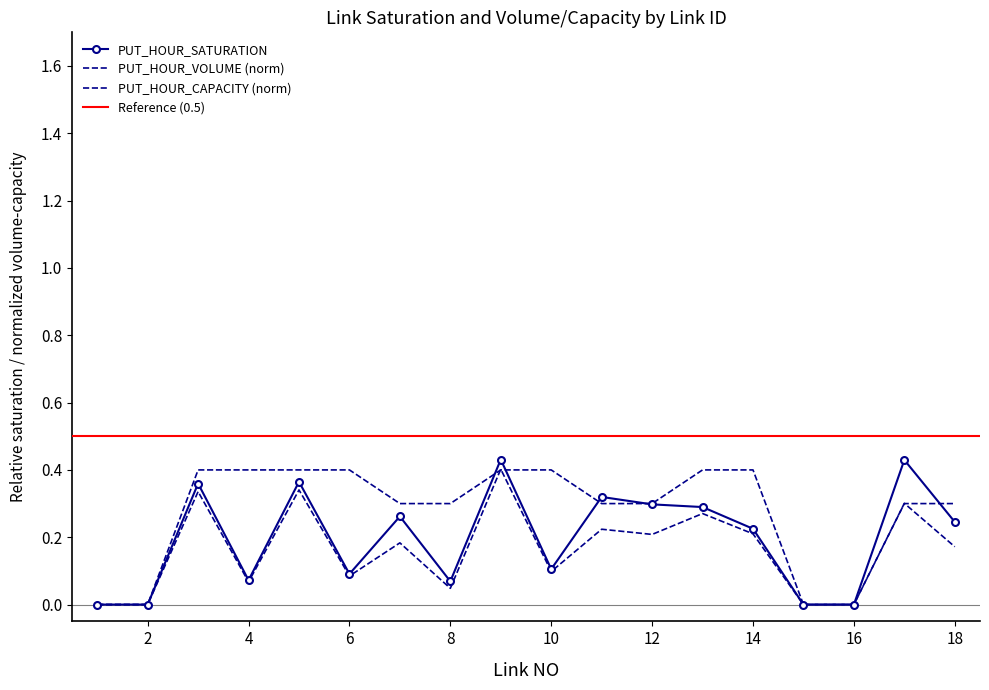

Count the number of data series in this chart.

3